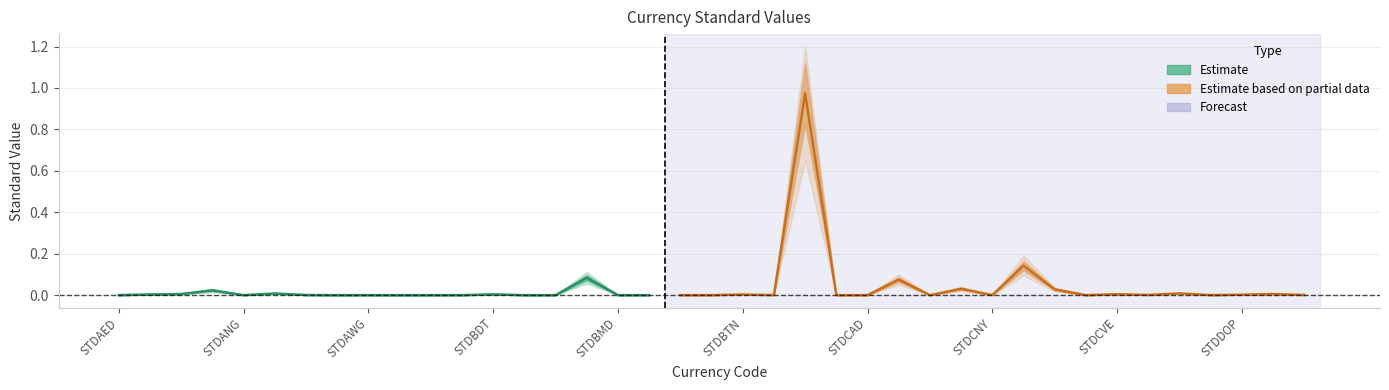

What is the approximate value of Estimate_lower at STDCDF?

0.1